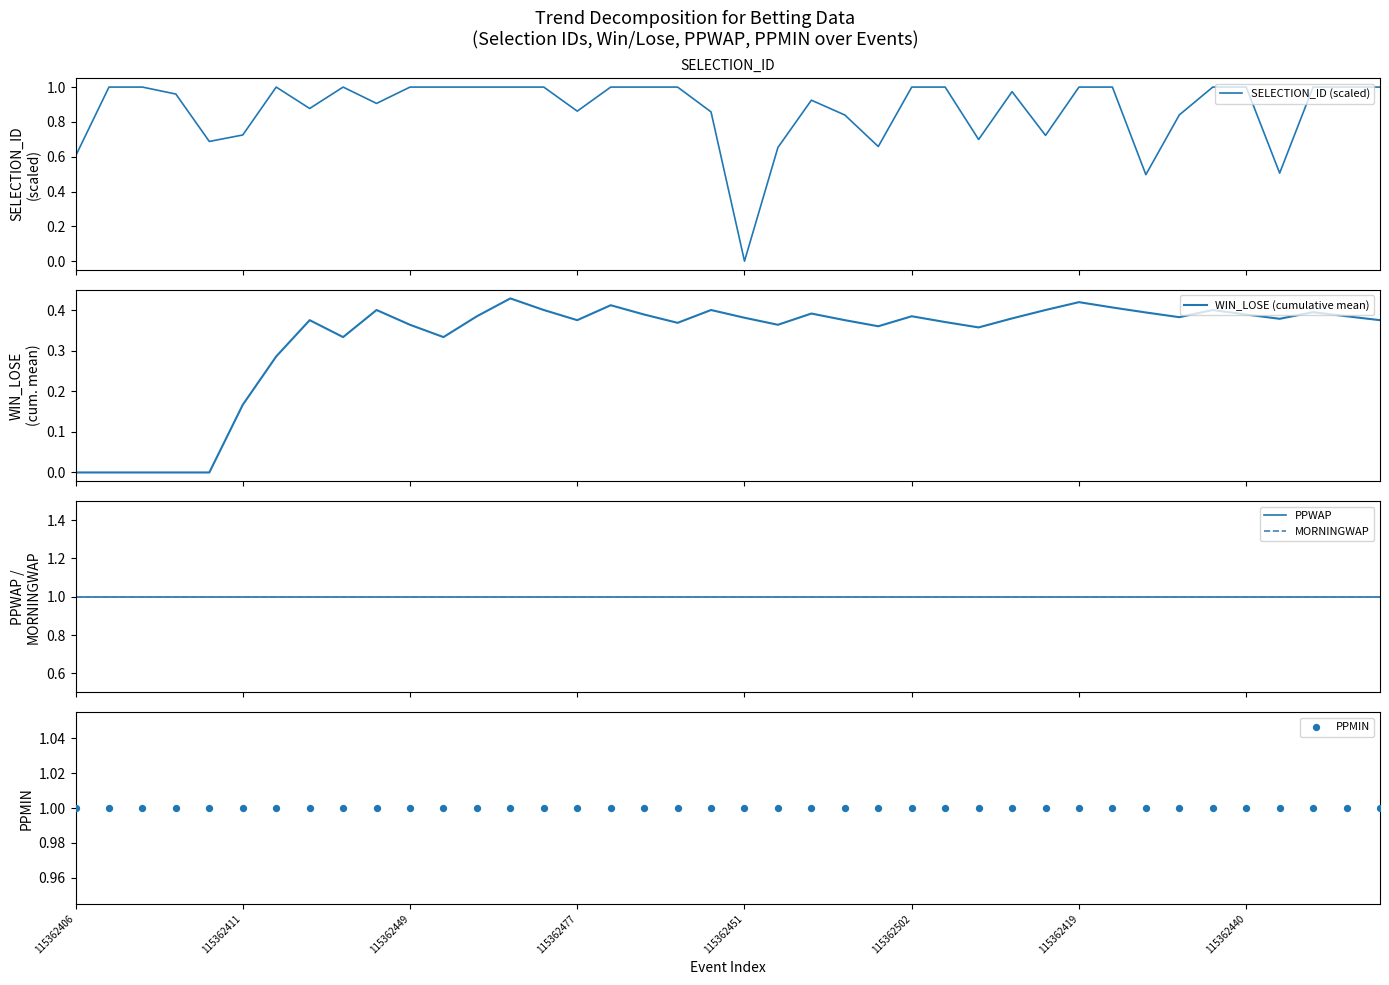

What are all the series names shown in the legend?

SELECTION_ID (scaled), WIN_LOSE (cumulative mean), PPWAP, MORNINGWAP, PPMIN